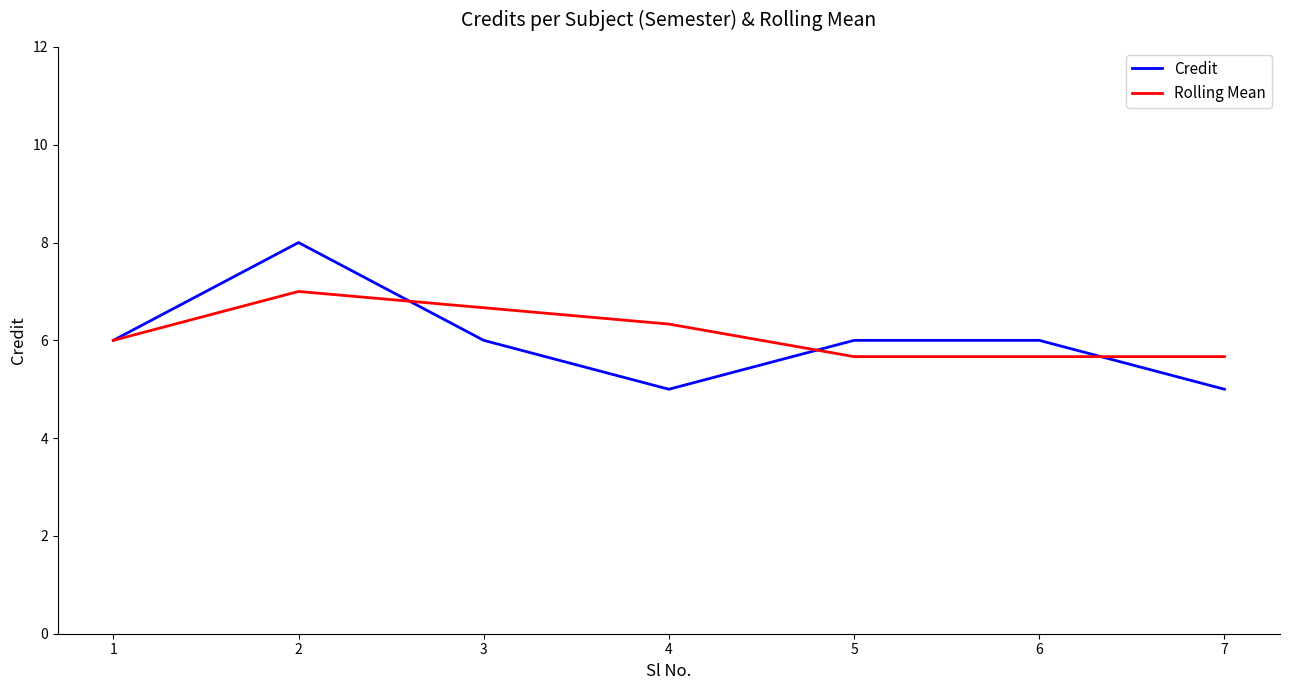

Rank the series at 5 from lowest to highest value.

Rolling Mean, Credit